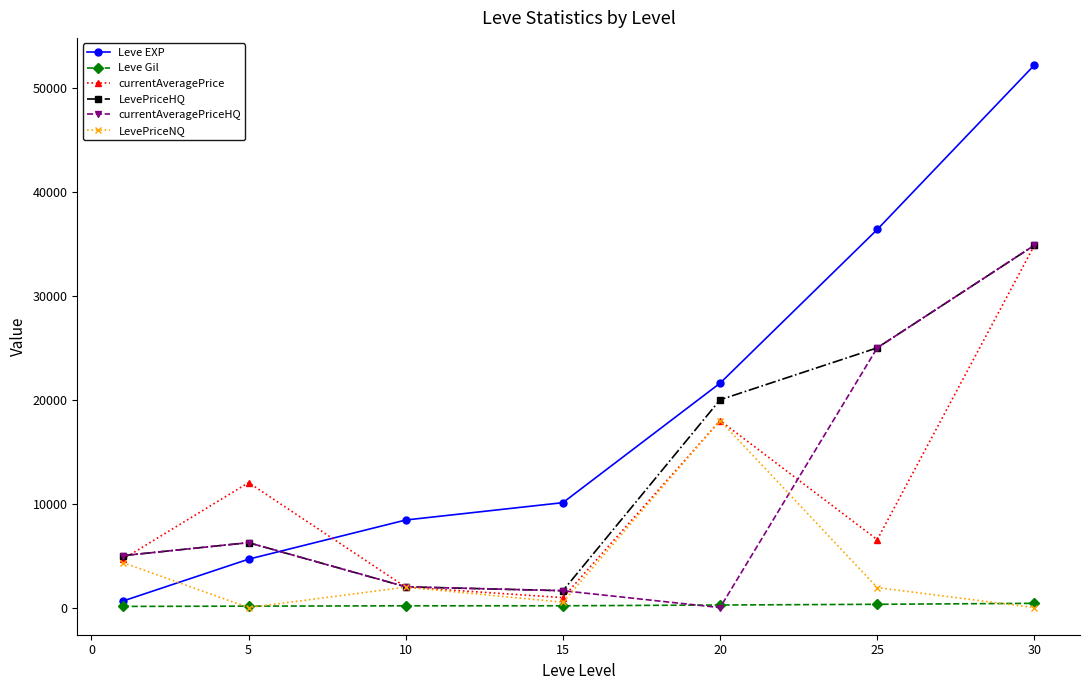

Which series has the widest spread of values?

Leve EXP